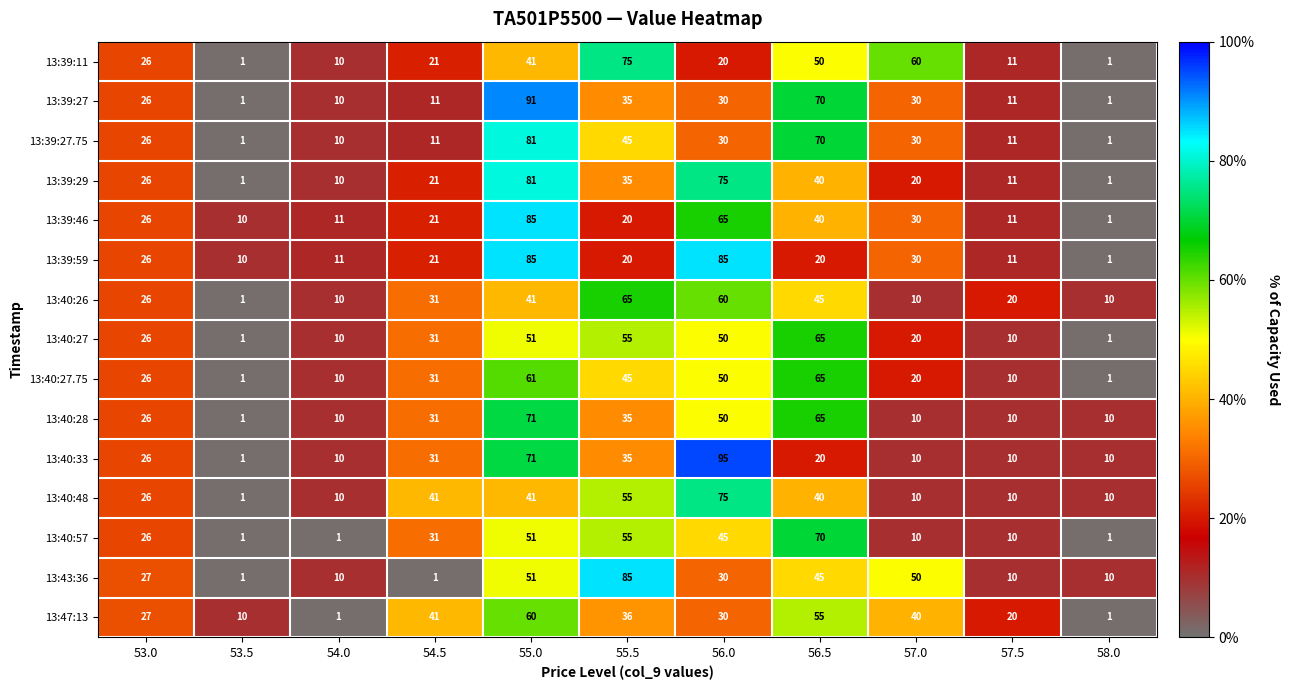

The value of 13:39:46 at 56.0 is 65. True or false?

True